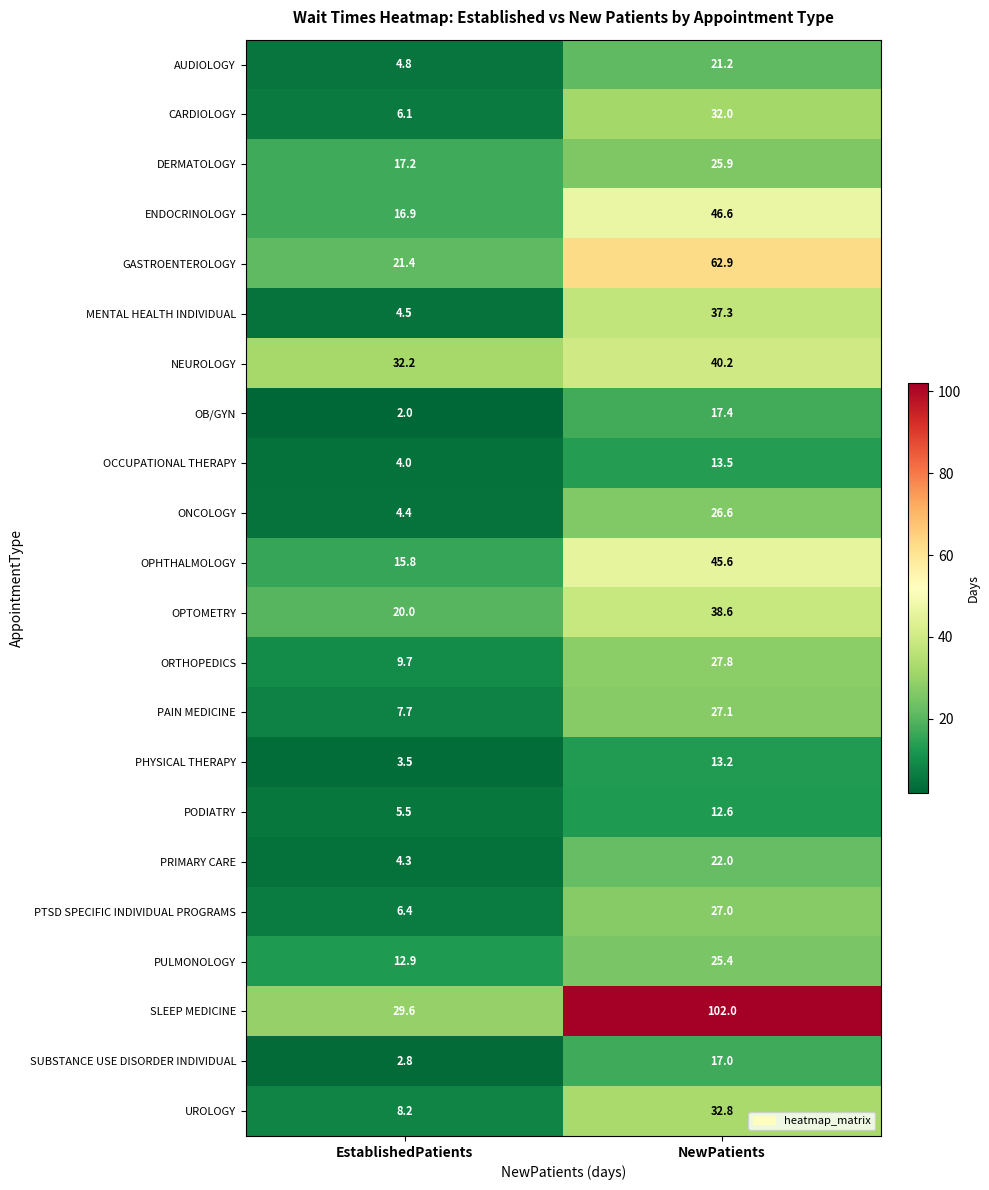

At which category is the sum across all series the highest?

NewPatients